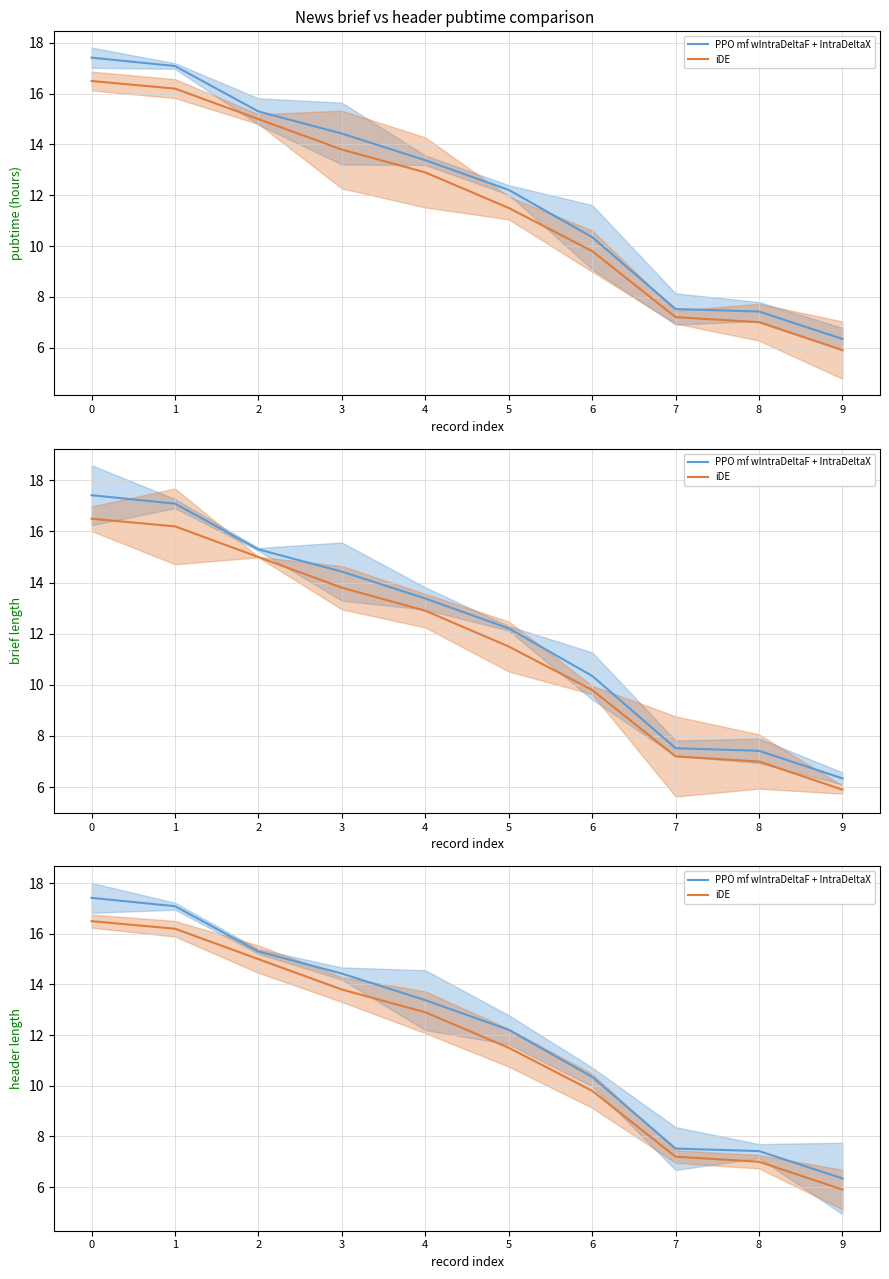

Reading right to left, what are all the values shown in this chart?

PPO mf wIntraDeltaF + IntraDeltaX: 9=6.3	8=7.4	7=7.5	6=10.3	5=12.2	4=13.4	3=14.4	2=15.3	1=17.1	0=17.4
iDE: 9=5.9	8=7.0	7=7.2	6=9.8	5=11.5	4=12.9	3=13.8	2=15.0	1=16.2	0=16.5